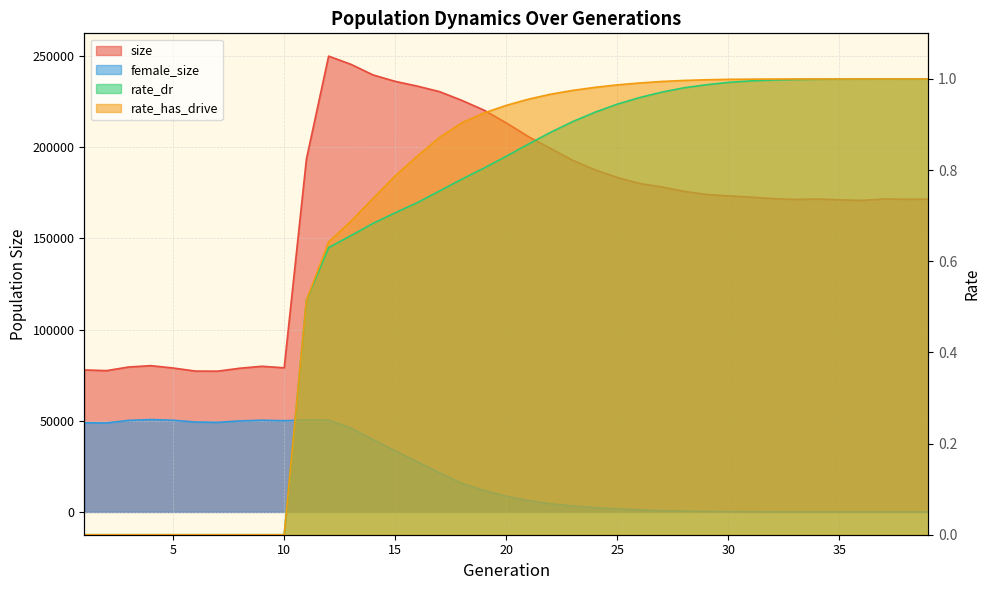

Count the number of categories in the chart.

39